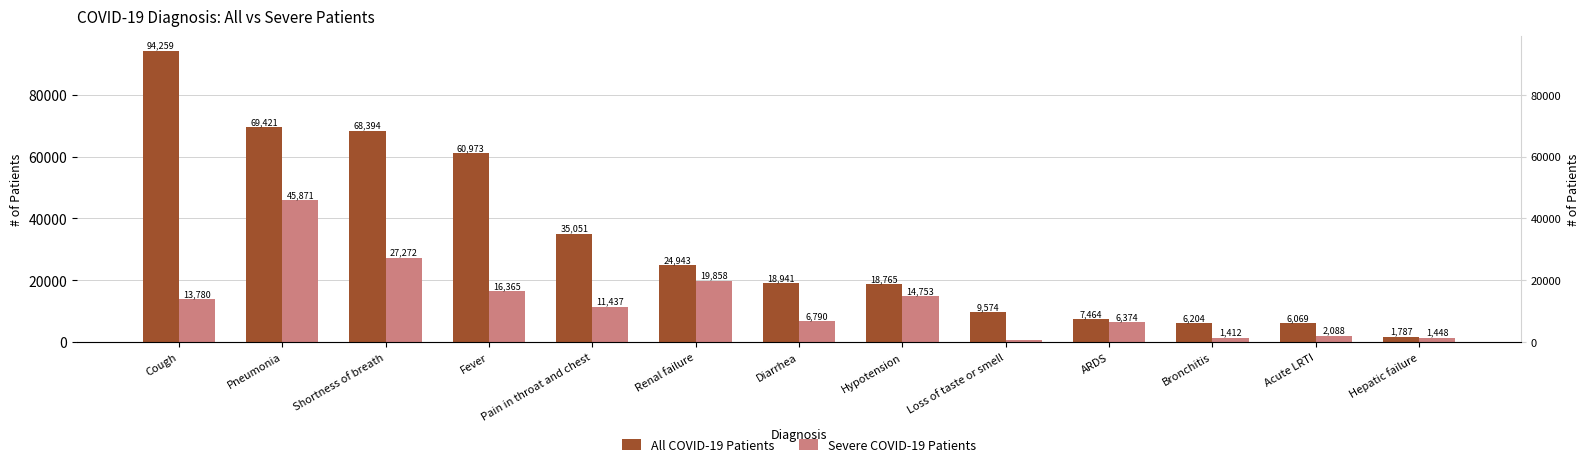

What is the difference between the Severe COVID-19 Patients values at Fever and Shortness of breath?

10907